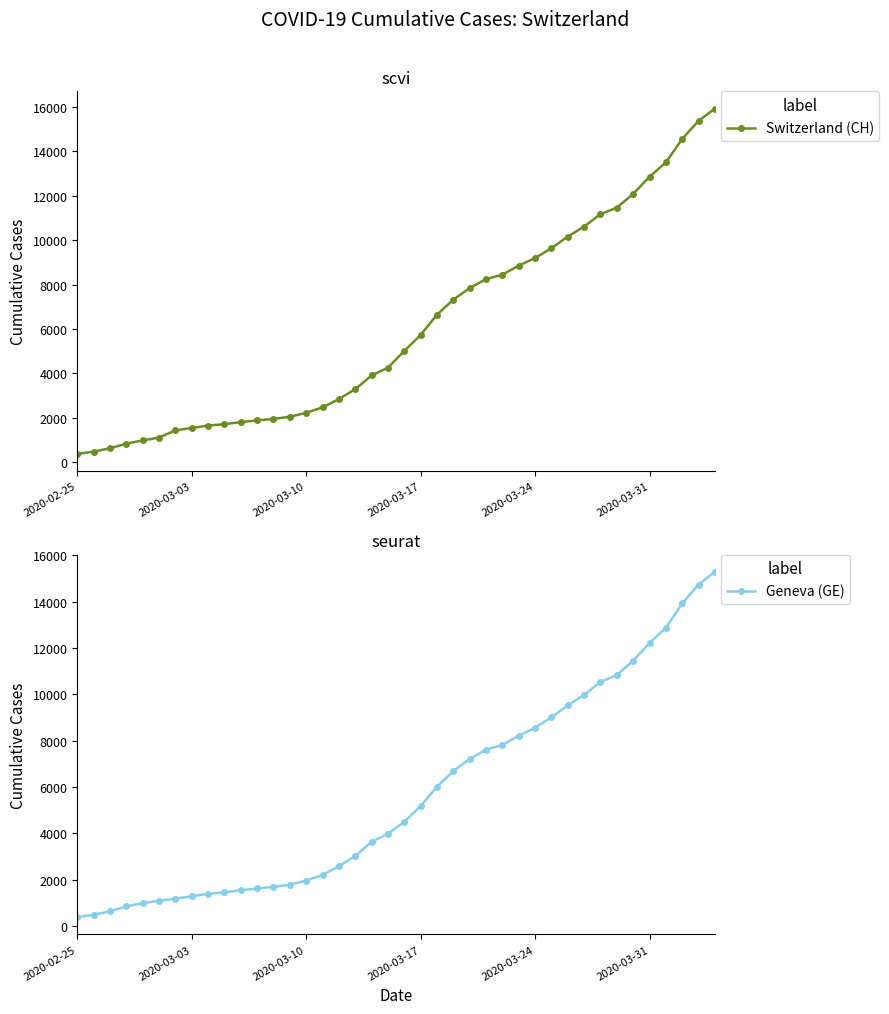

What is the minimum value for Switzerland (CH)?

375